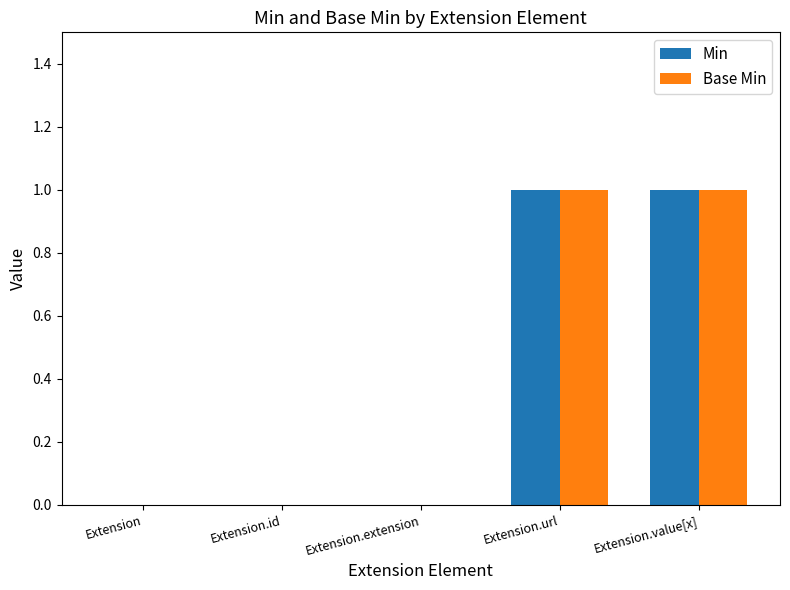

The Base Min series shows 1 at Extension. True or false?

False